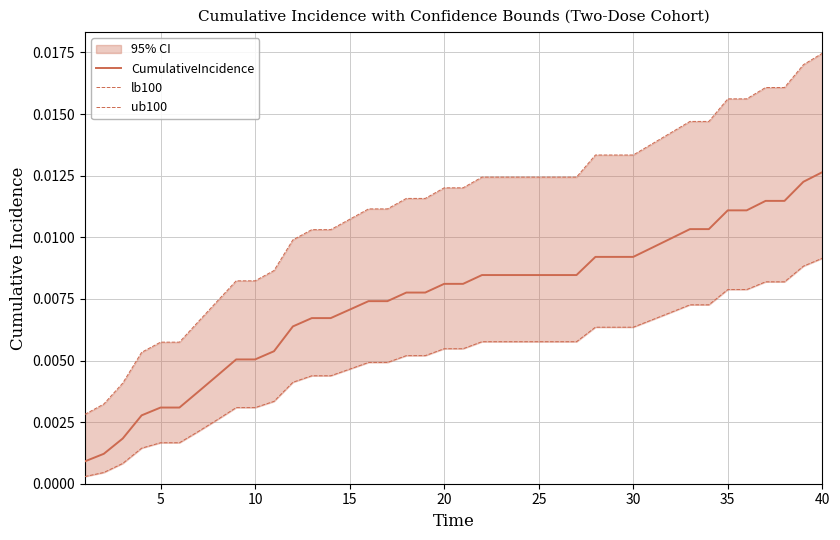

Count the ub100 values in the range 0 to 1.

40